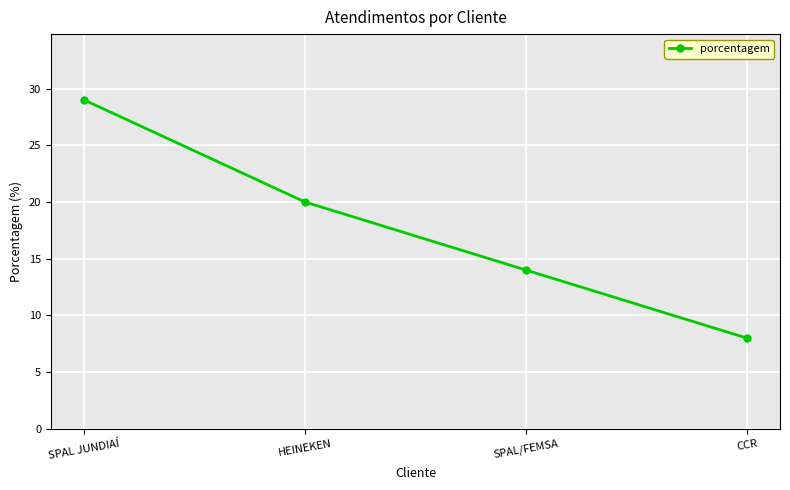

How many lines are shown in the chart?

1